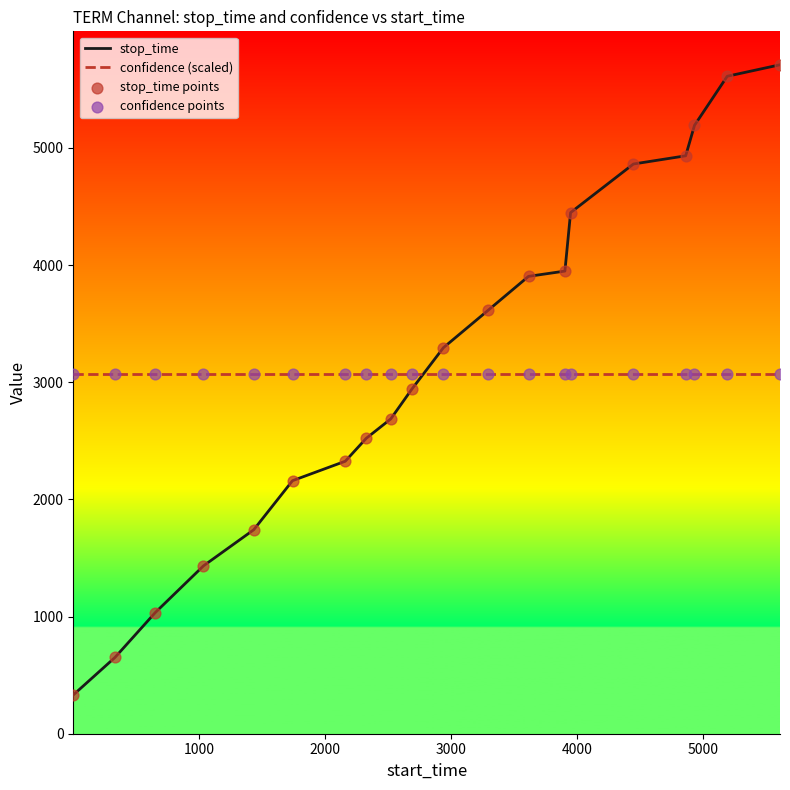

True or false: confidence (scaled) and stop_time intersect in this chart.

True